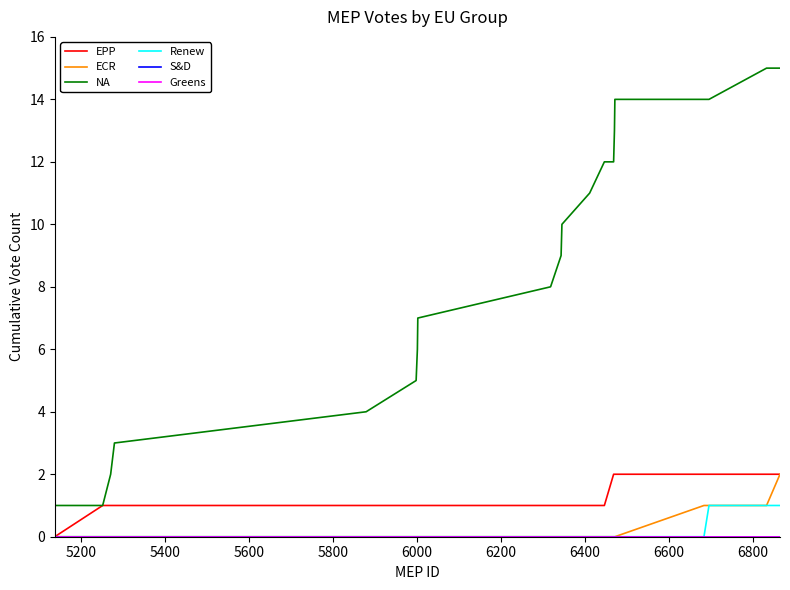

What is the lowest value of the NA series?

1